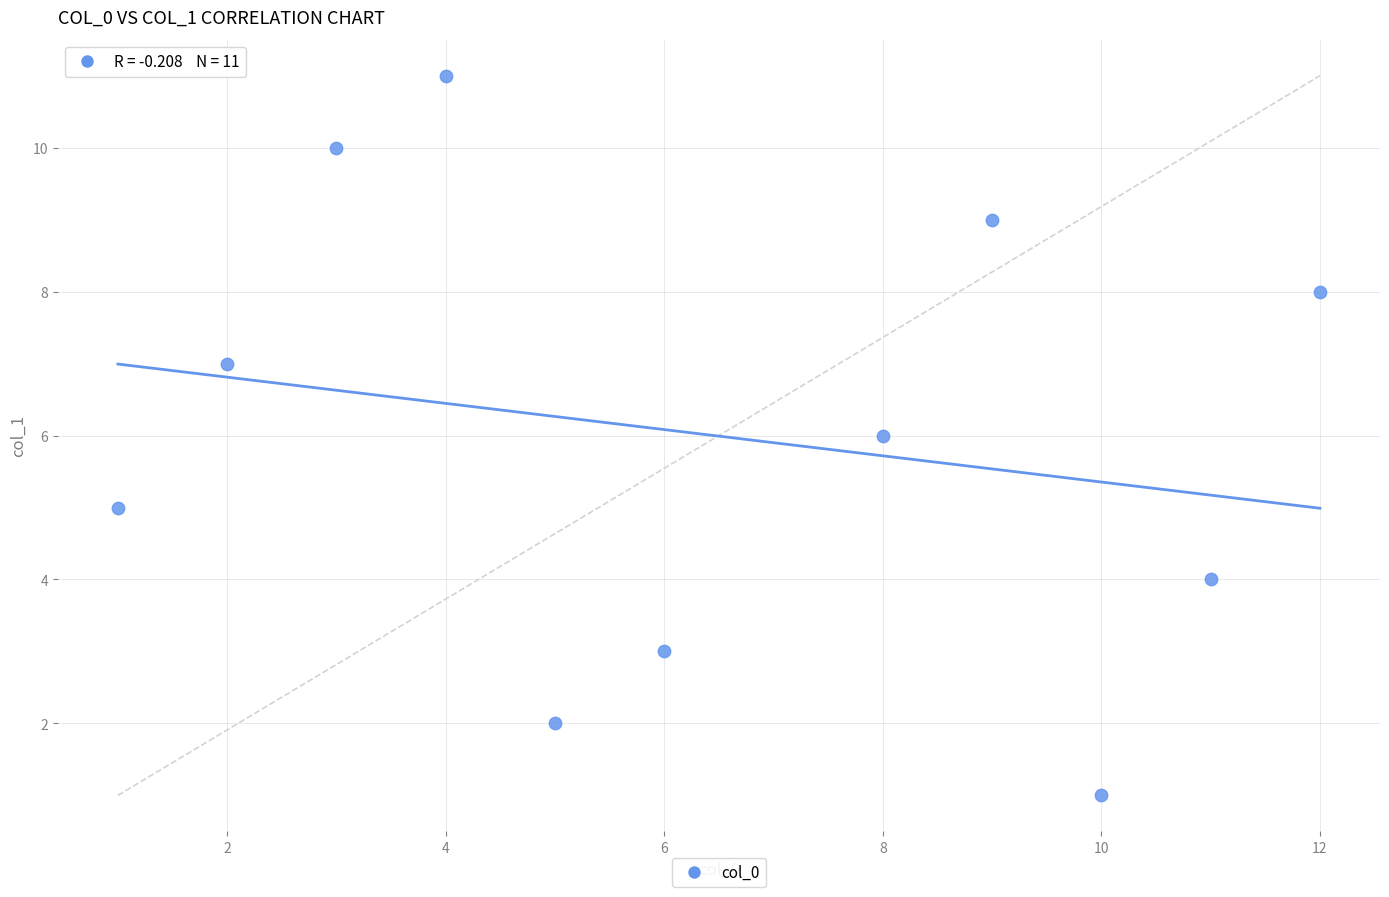

What is the average X value?

6